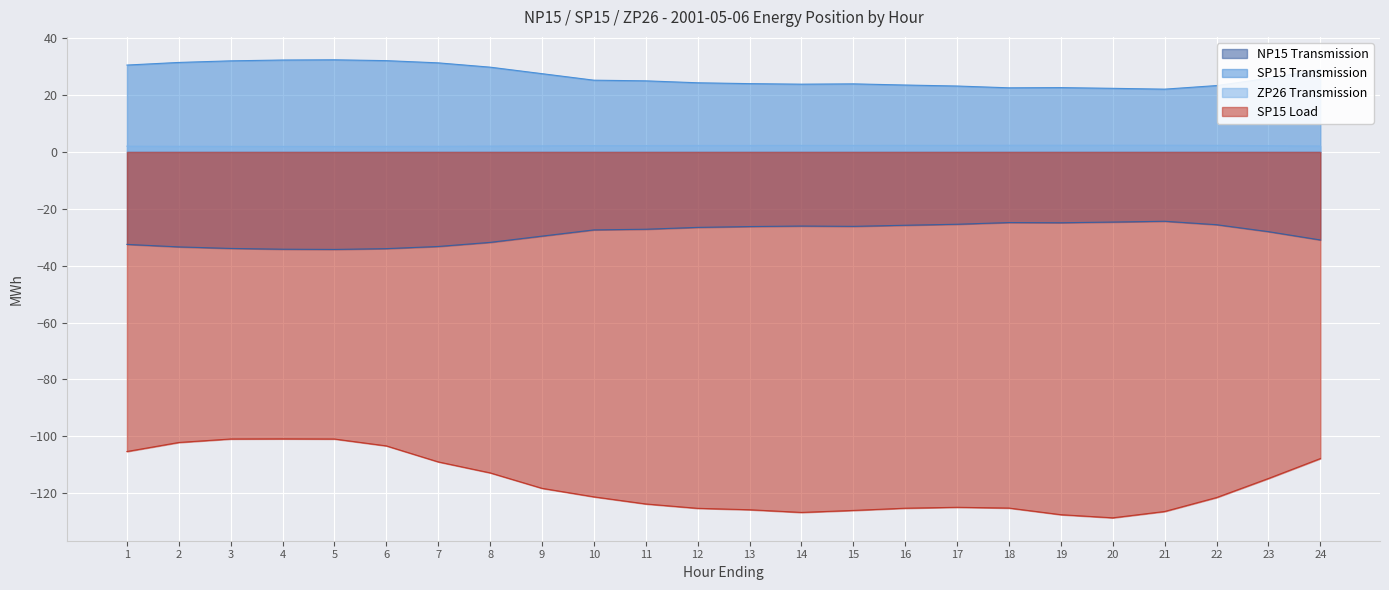

How many interior local peaks does the SP15 Transmission series have?

3